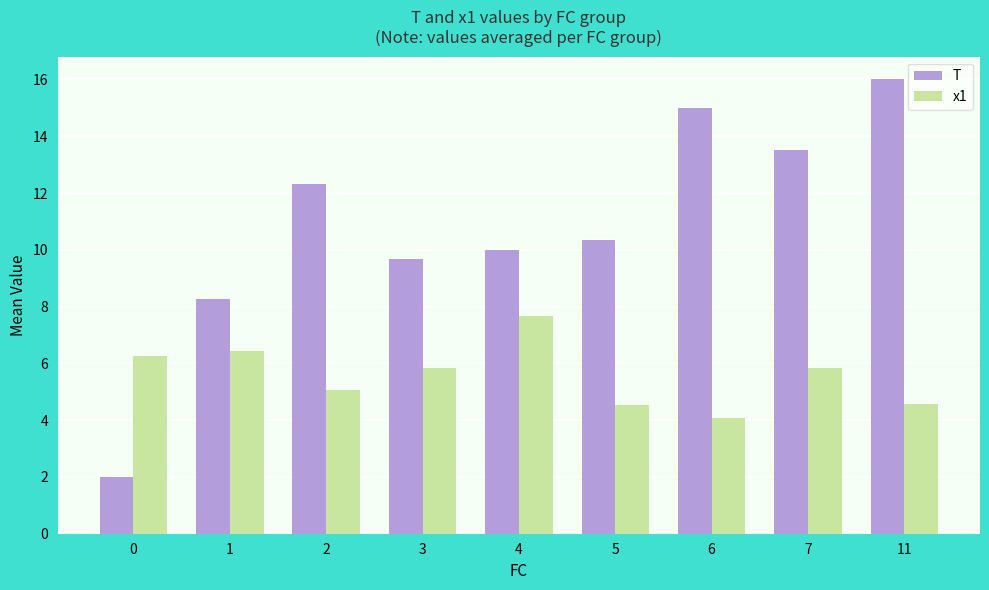

Which series changed the most between 0 and 2?

T